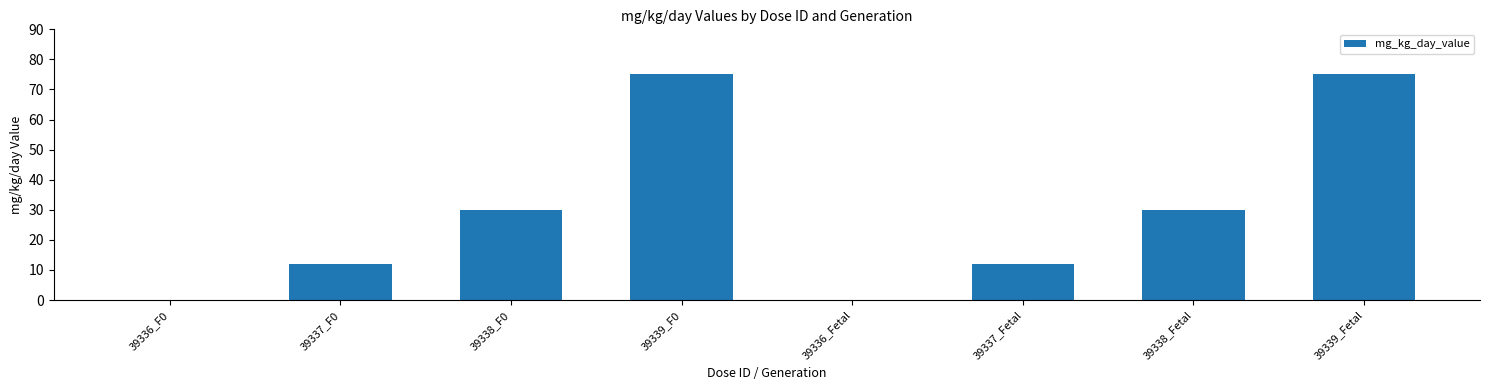

What is the maximum value shown in the chart?

75